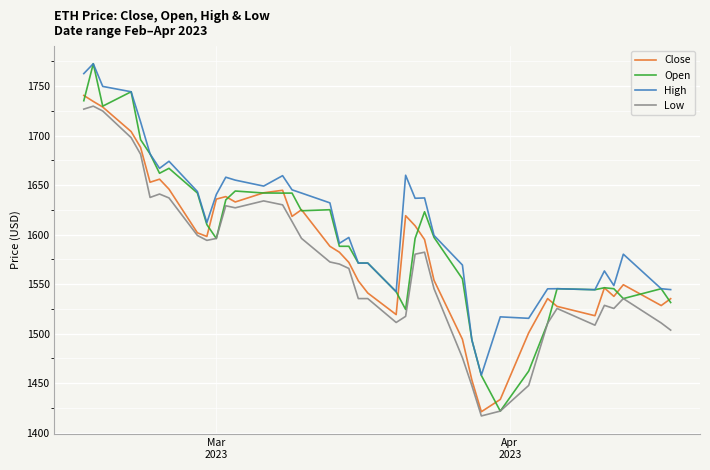

Which series has the widest spread of values?

Open